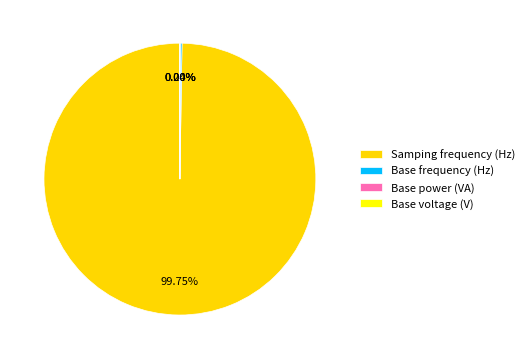

Does any single category account for the majority?

Yes